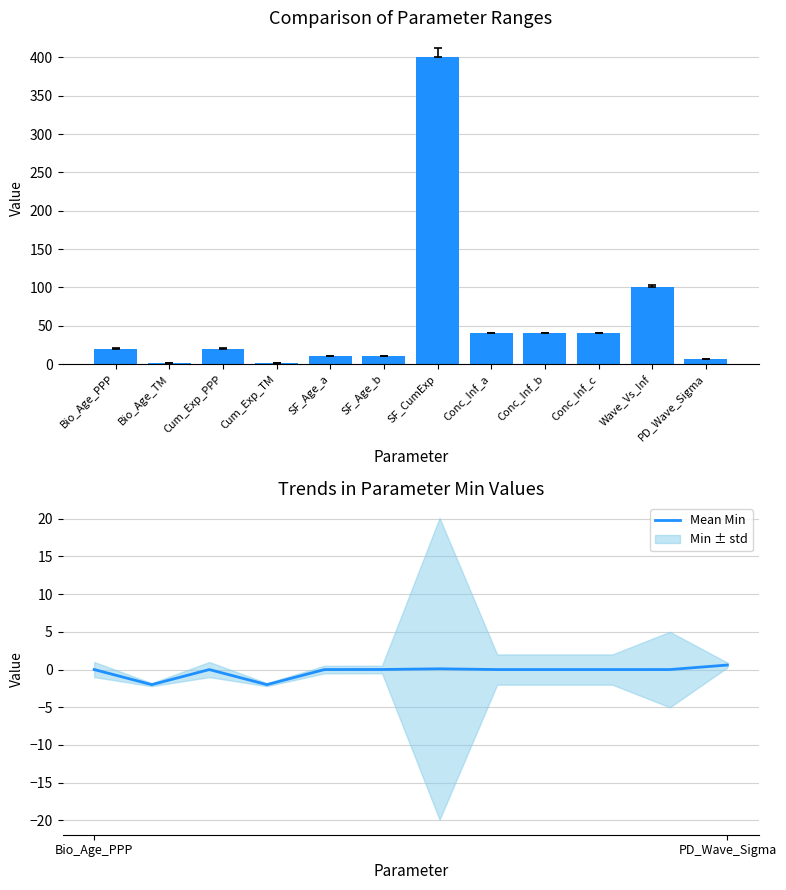

What is the lowest value of the Mean Min series?

-2.0